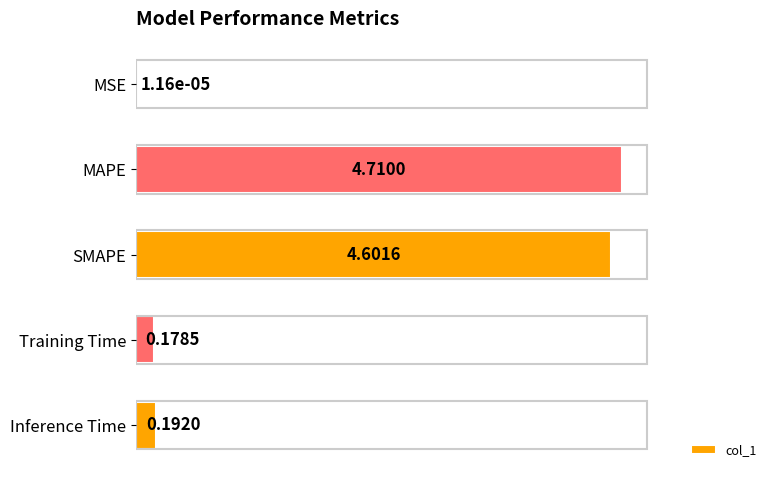

Where is the data nearest to the value 2?

Inference Time